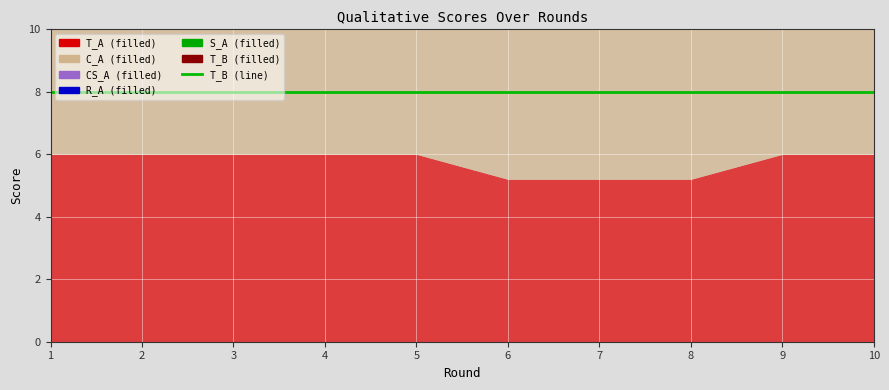

The S_A series shows 7.0 at 10. True or false?

True